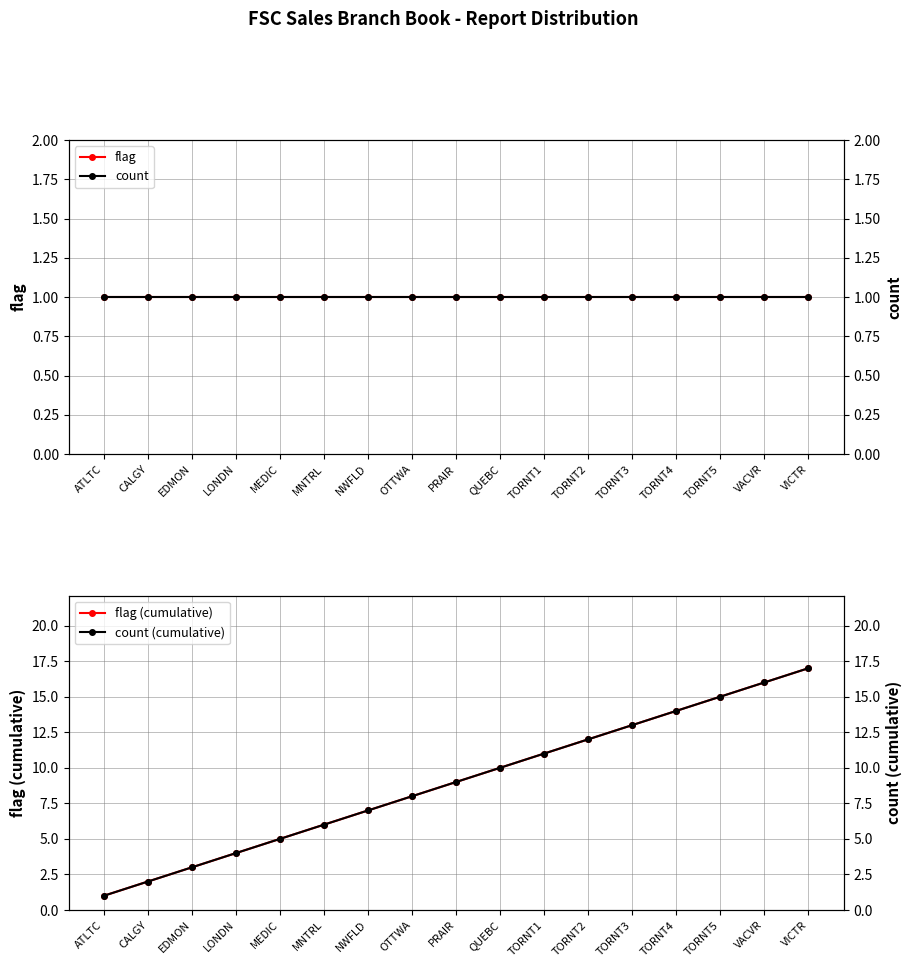

Reading left to right, transcribe all the data shown in this chart.

flag: ATLTC=1	CALGY=1	EDMON=1	LONDN=1	MEDIC=1	MNTRL=1	NWFLD=1	OTTWA=1	PRAIR=1	QUEBC=1	TORNT1=1	TORNT2=1	TORNT3=1	TORNT4=1	TORNT5=1	VACVR=1	VICTR=1
count: ATLTC=1	CALGY=1	EDMON=1	LONDN=1	MEDIC=1	MNTRL=1	NWFLD=1	OTTWA=1	PRAIR=1	QUEBC=1	TORNT1=1	TORNT2=1	TORNT3=1	TORNT4=1	TORNT5=1	VACVR=1	VICTR=1
flag (cumulative): ATLTC=1	CALGY=2	EDMON=3	LONDN=4	MEDIC=5	MNTRL=6	NWFLD=7	OTTWA=8	PRAIR=9	QUEBC=10	TORNT1=11	TORNT2=12	TORNT3=13	TORNT4=14	TORNT5=15	VACVR=16	VICTR=17
count (cumulative): ATLTC=1	CALGY=2	EDMON=3	LONDN=4	MEDIC=5	MNTRL=6	NWFLD=7	OTTWA=8	PRAIR=9	QUEBC=10	TORNT1=11	TORNT2=12	TORNT3=13	TORNT4=14	TORNT5=15	VACVR=16	VICTR=17